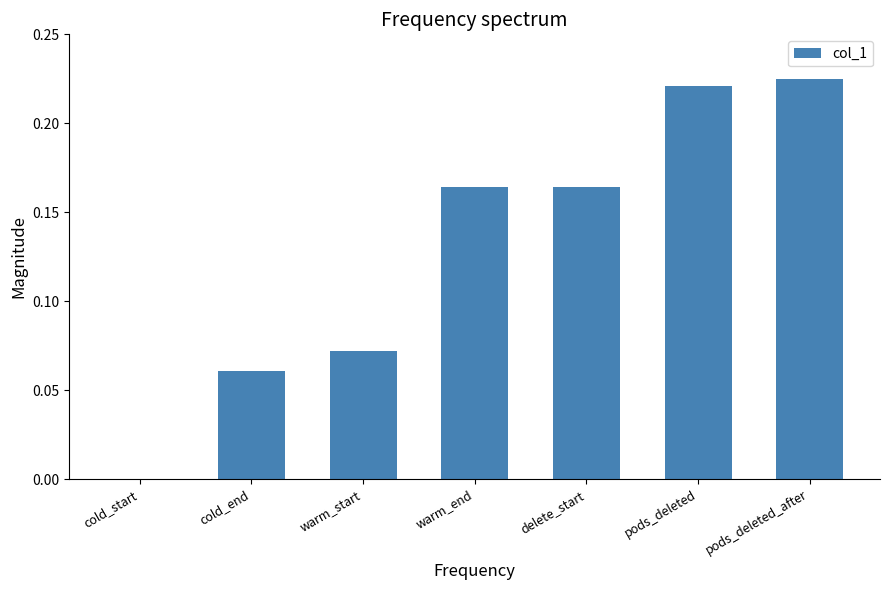

Count the values in the range 0 to 1.

7